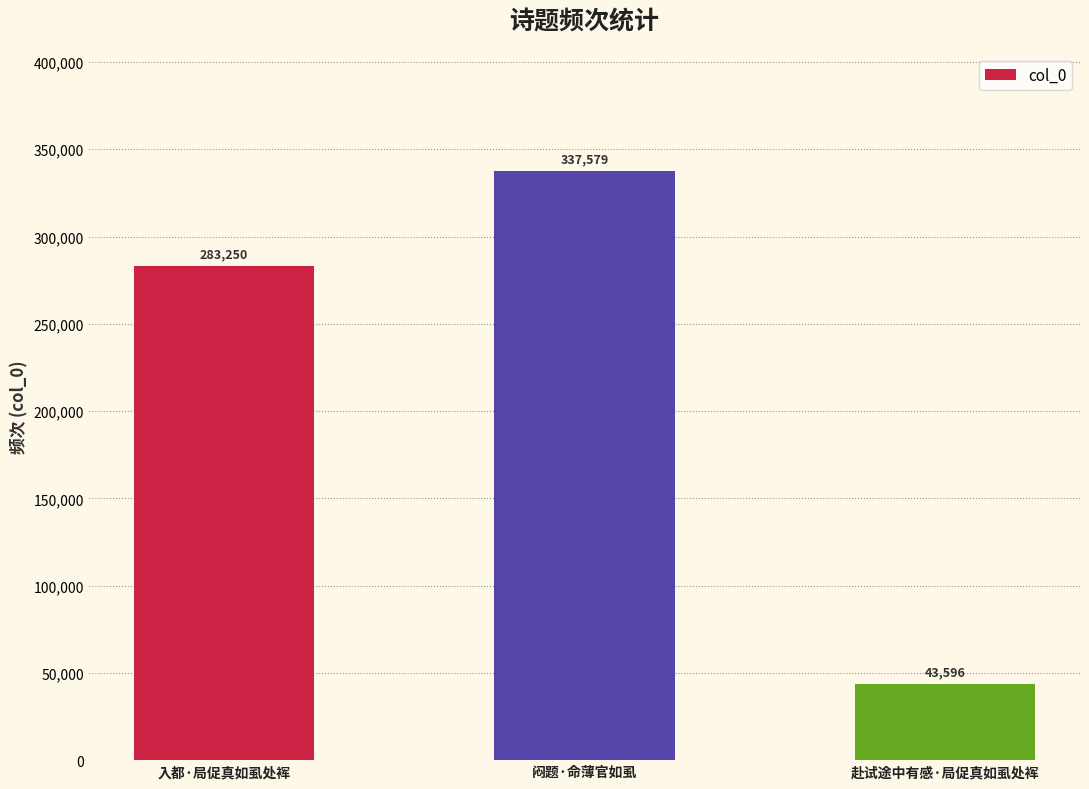

Rank the categories by value from lowest to highest.

赴试途中有感·局促真如虱处裈, 入都·局促真如虱处裈, 闷题·命薄官如虱